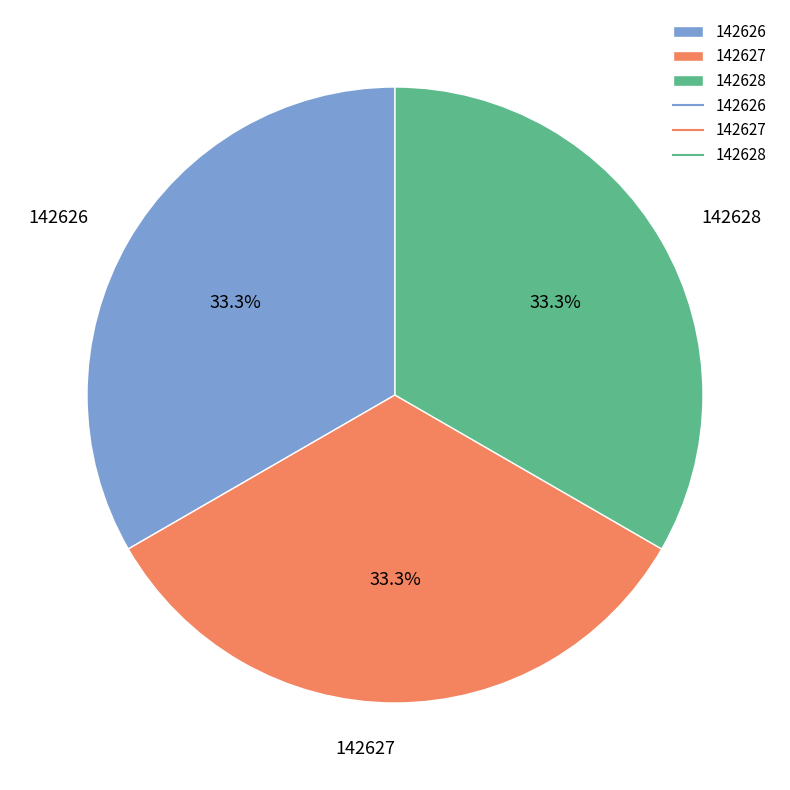

What is the ratio of the value at 142628 to the value at 142626?

1.0